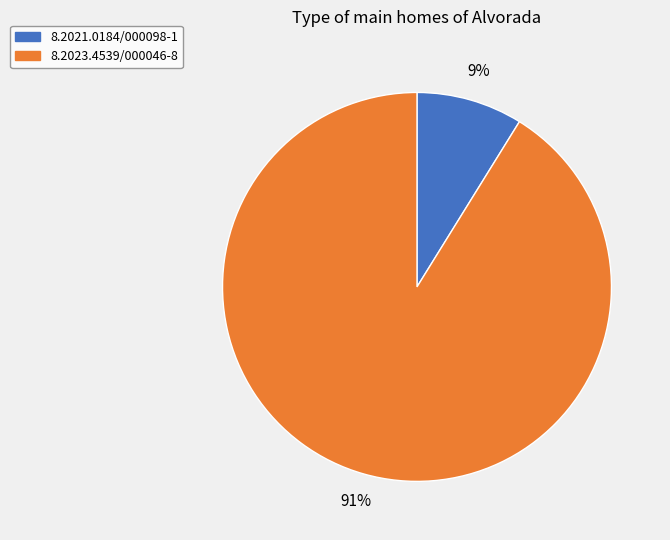

To the nearest percent, what is the difference between the 8.2021.0184/000098-1 and 8.2023.4539/000046-8 slice percentages?

82%